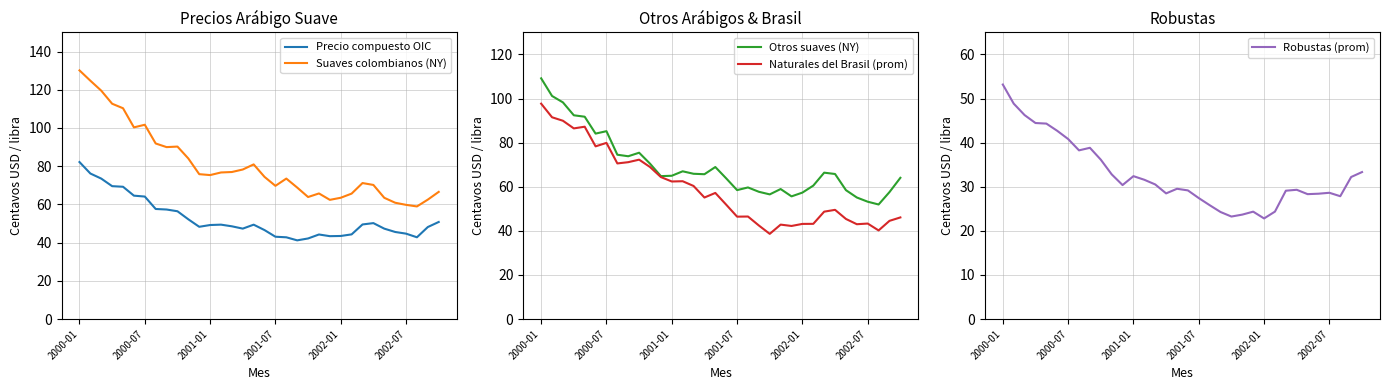

Reading left to right, transcribe all the data shown in this chart.

Precio compuesto OIC: 82.2	76.2	73.5	69.5	69.2	64.6	64.1	57.6	57.3	56.4	52.2	48.3	49.2	49.4	48.5	47.3	49.4	46.5	43.1	42.8	41.2	42.2	44.2	43.4	43.5	44.3	49.5	50.2	47.3	45.6	44.7	42.8	48.1	50.8
Suaves colombianos (NY): 130.1	124.7	119.5	112.7	110.3	100.3	101.7	91.9	90.0	90.2	84.0	75.8	75.3	76.7	76.9	78.2	80.9	74.4	69.7	73.5	68.8	63.9	65.7	62.4	63.5	65.6	71.2	70.2	63.4	60.9	59.8	58.9	62.5	66.5
Otros suaves (NY): 109.2	101.2	98.3	92.4	91.8	84.1	85.2	74.5	73.8	75.4	70.5	64.8	65.0	67.0	65.9	65.7	68.9	63.8	58.5	59.7	57.7	56.5	59.0	55.6	57.3	60.5	66.4	65.8	58.5	55.1	53.2	52.0	57.6	64.0
Naturales del Brasil (prom): 97.7	91.5	89.9	86.5	87.2	78.3	79.9	70.6	71.1	72.3	69.0	64.4	62.4	62.5	60.4	55.1	57.2	51.9	46.4	46.5	42.4	38.6	42.8	42.2	43.1	43.2	48.7	49.5	45.4	43.0	43.3	40.2	44.5	46.1
Robustas (prom): 53.2	48.9	46.2	44.5	44.3	42.7	40.8	38.2	38.8	36.1	32.8	30.4	32.4	31.6	30.5	28.5	29.5	29.2	27.4	25.8	24.3	23.2	23.7	24.4	22.8	24.4	29.1	29.3	28.3	28.4	28.6	27.9	32.2	33.3